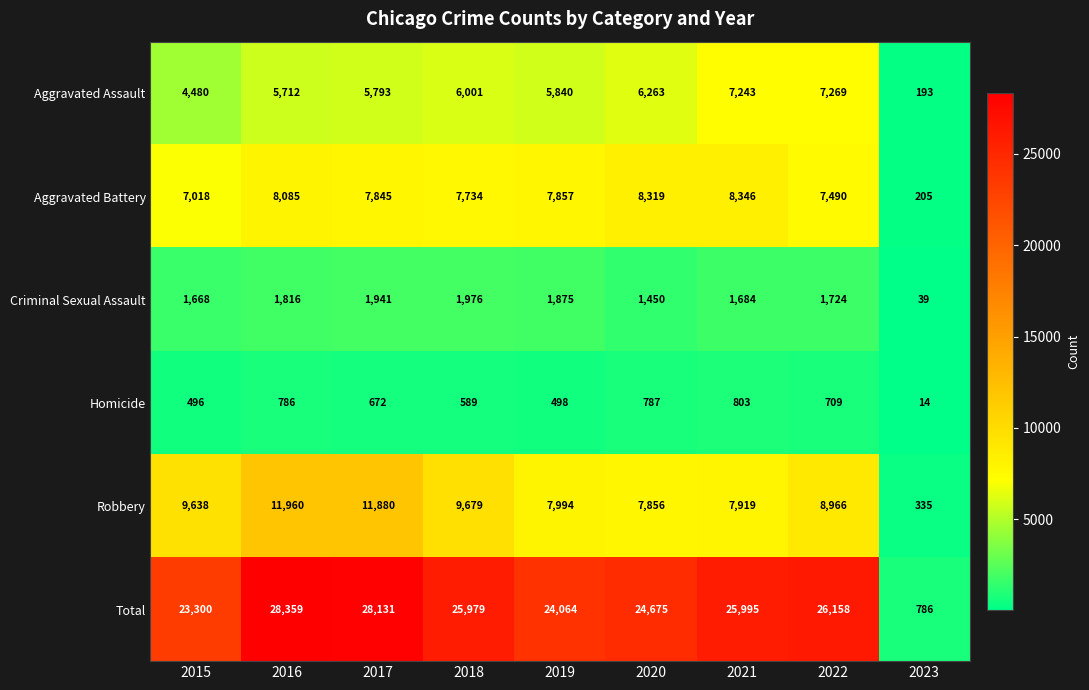

What is the spread (max minus min) of values at 2023?

772